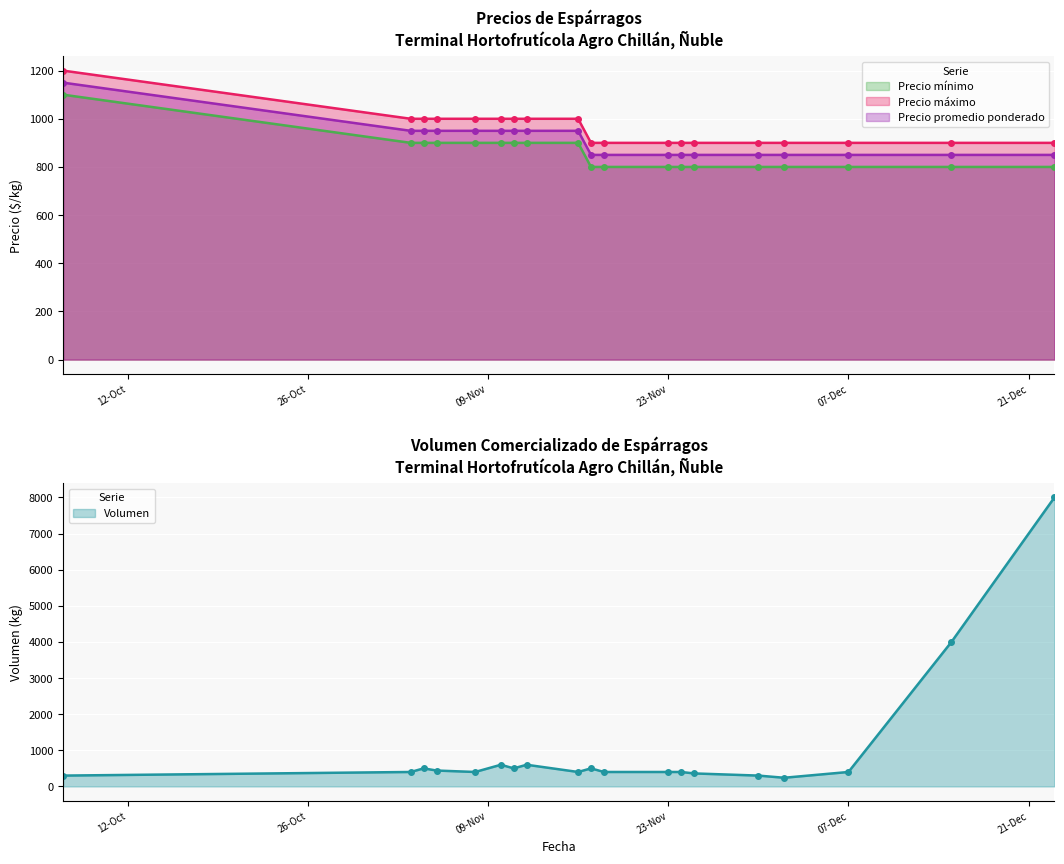

Count the number of data series in this chart.

4